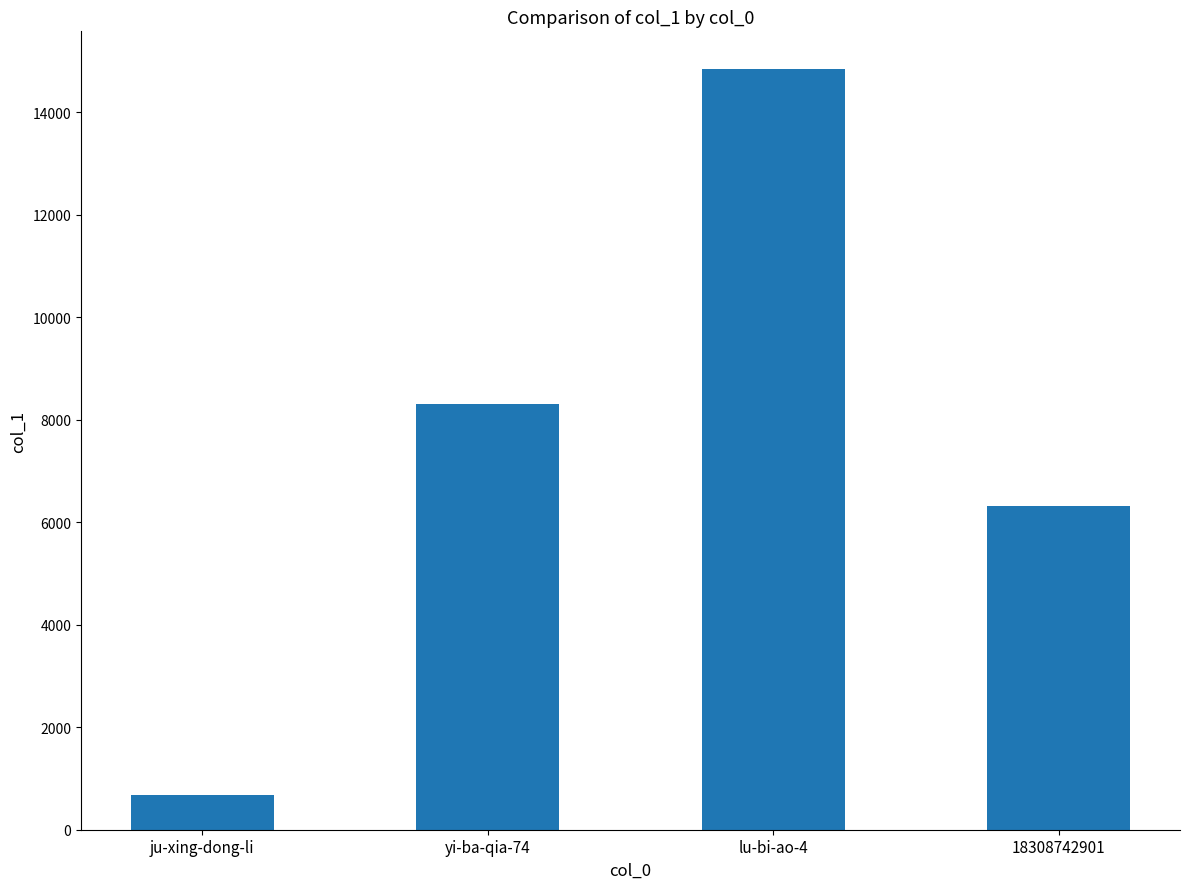

Rank the categories by value from highest to lowest.

lu-bi-ao-4, yi-ba-qia-74, 18308742901, ju-xing-dong-li